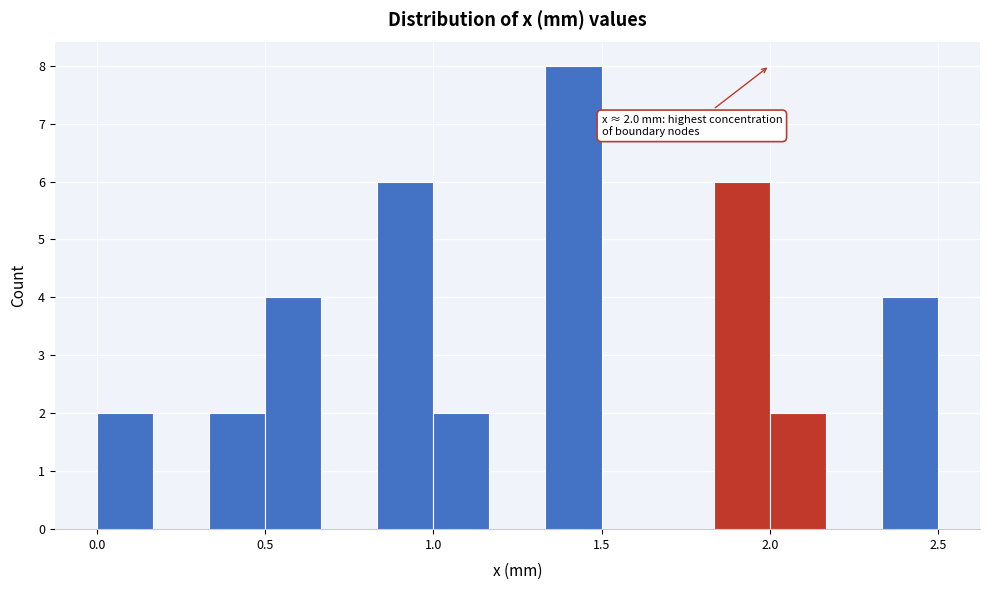

Read against the x-axis, roughly where is the centre of the tallest bar?

1.40